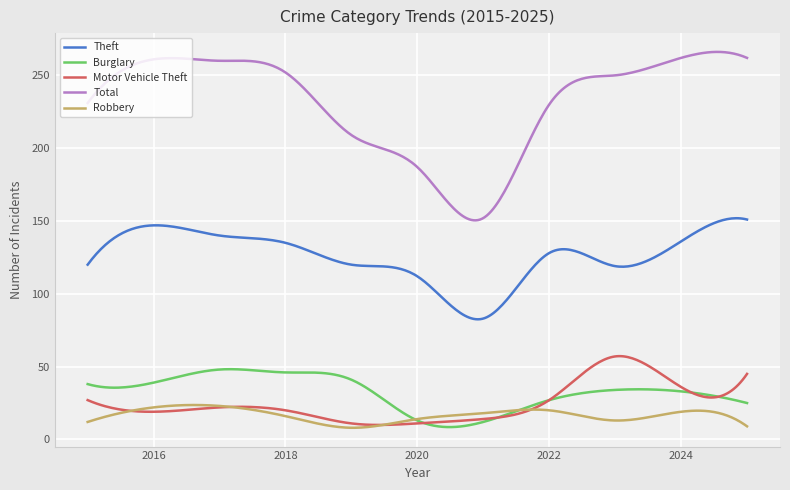

What is the greatest value displayed?

266.1